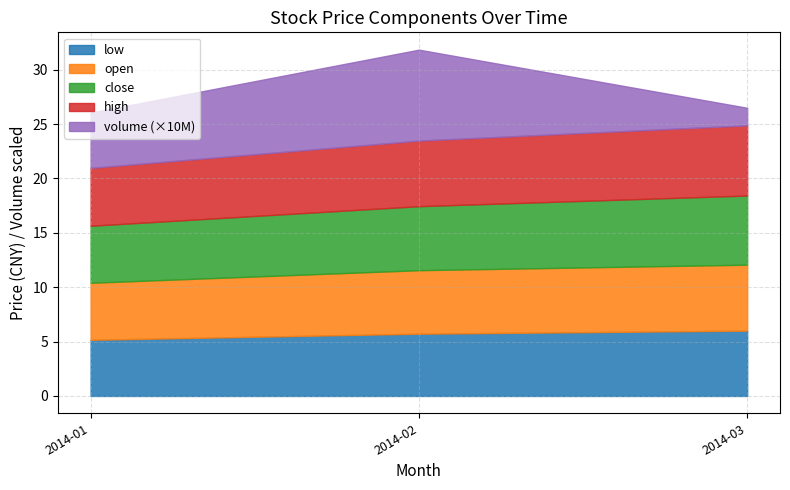

What value does the low series have at 2014-03?

6.0